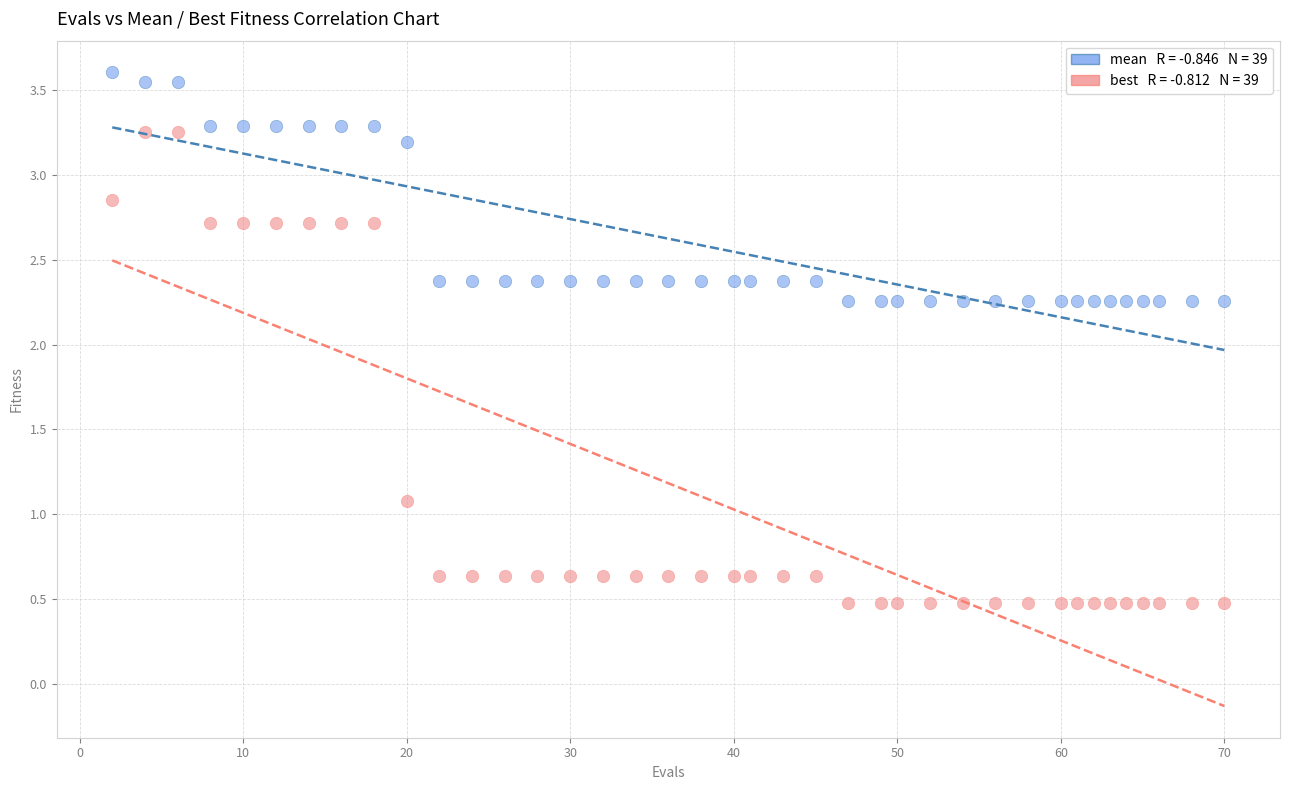

Across all data points, what is the range of Y values (max minus min)?

3.1